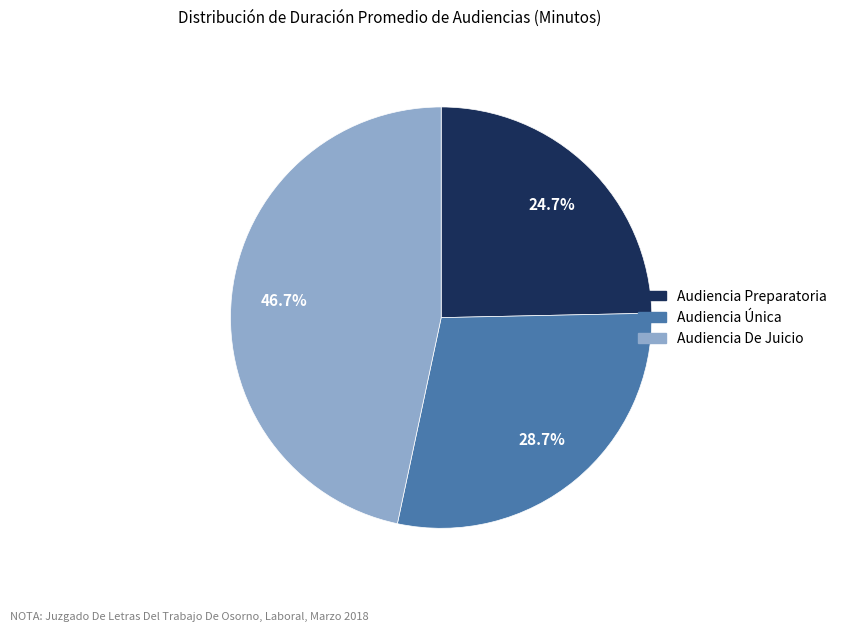

True or false: Audiencia Única accounts for 29% of the total.

True